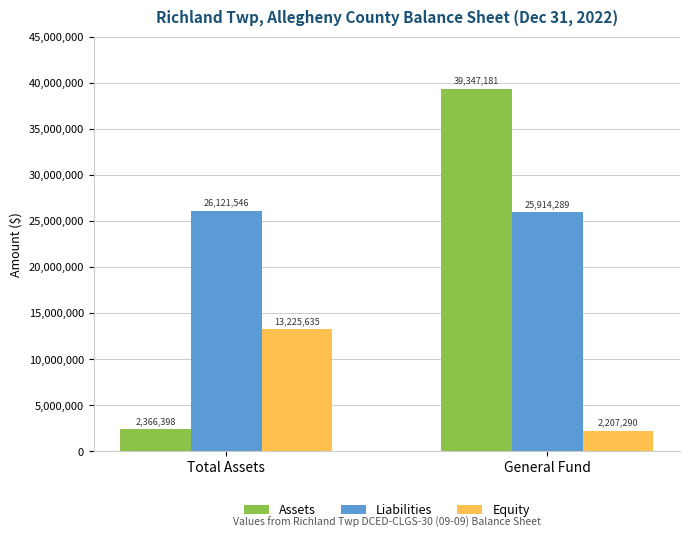

What is the sum of all Assets values?

41713579